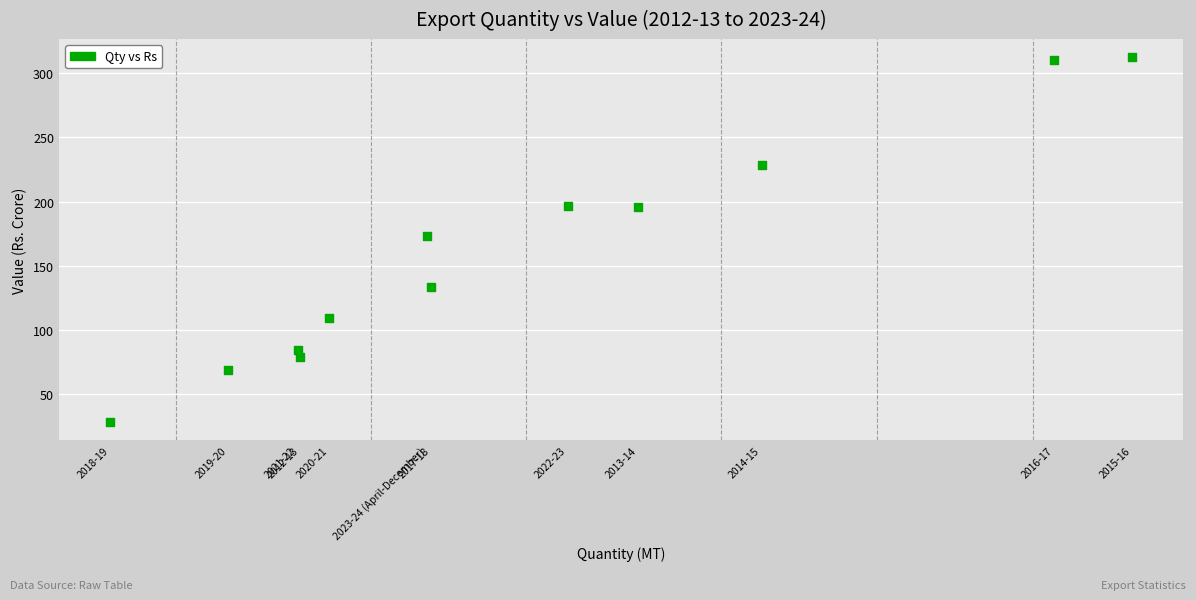

What is the average Y value?

160.0